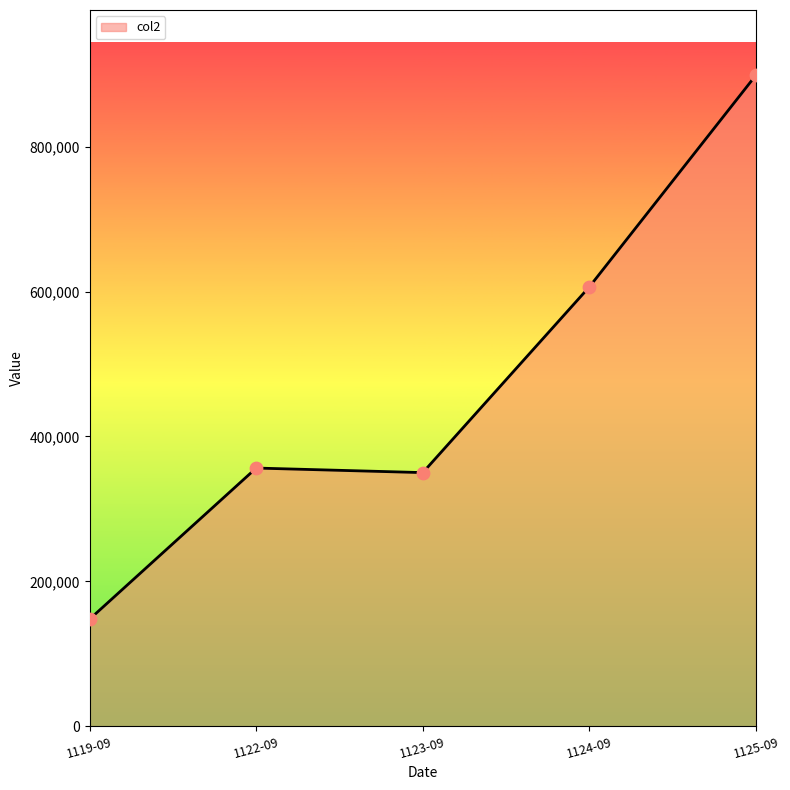

Approximately how many times larger is the value at 1124-09 compared to 1123-09?

1.7